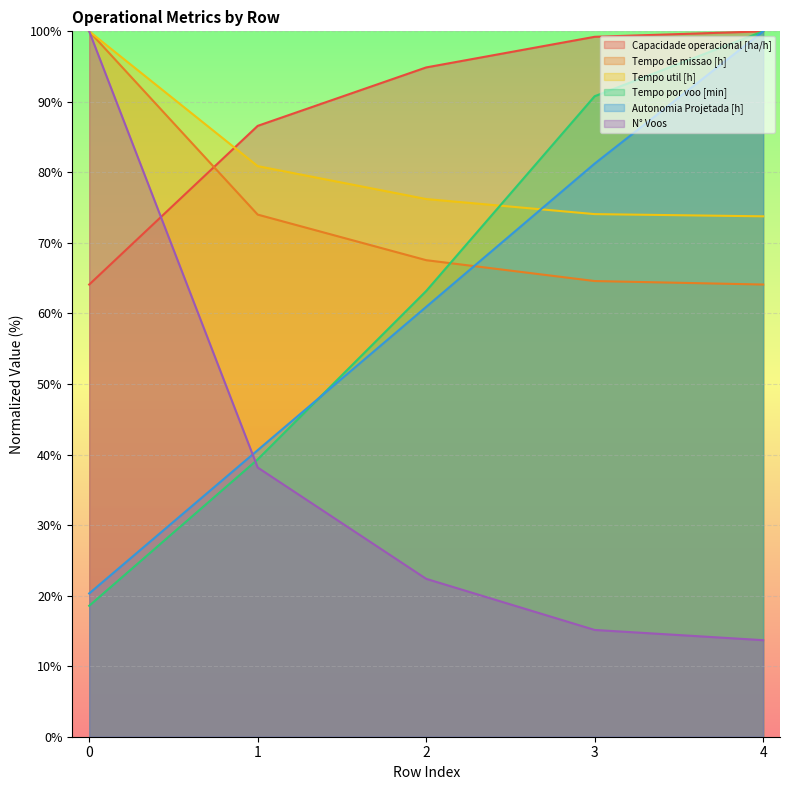

What is the value of the Tempo util [h] point at the 2nd from the left?

80.9